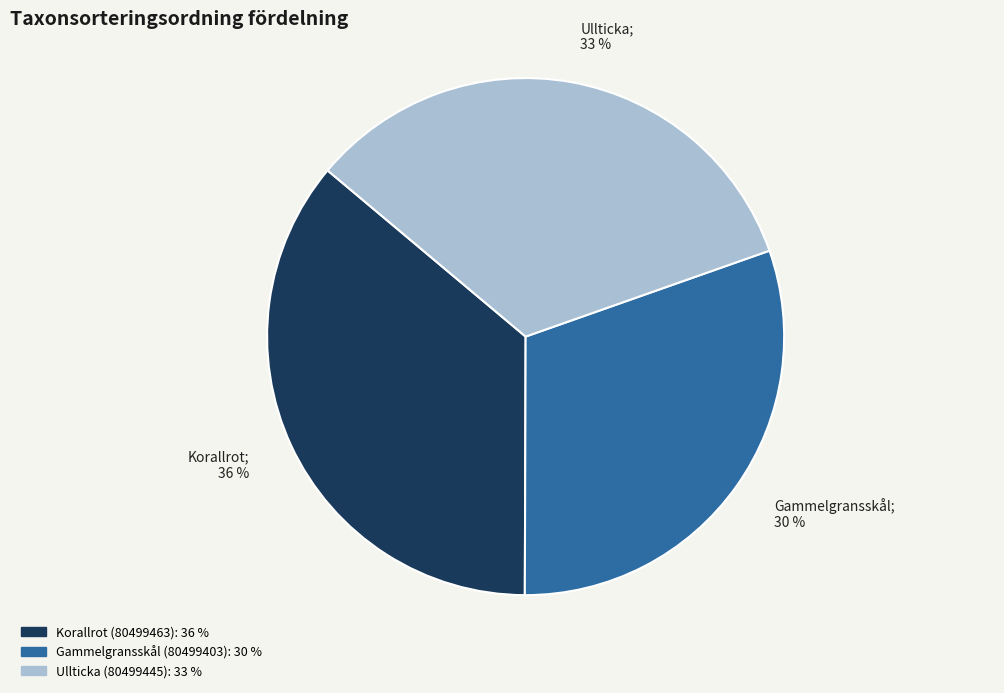

What percentage is the Ullticka; 33 % slice, to the nearest percent?

33%